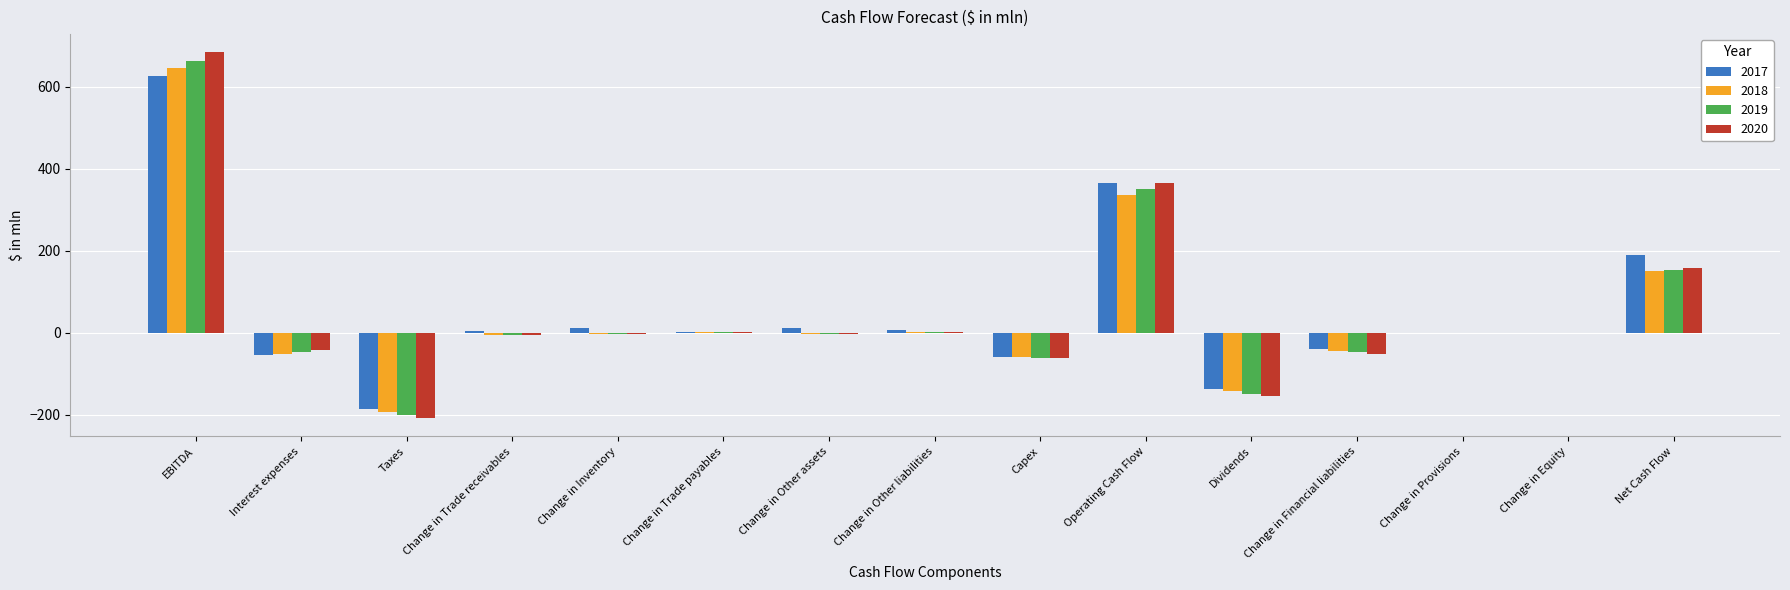

How many groups of bars are there?

15